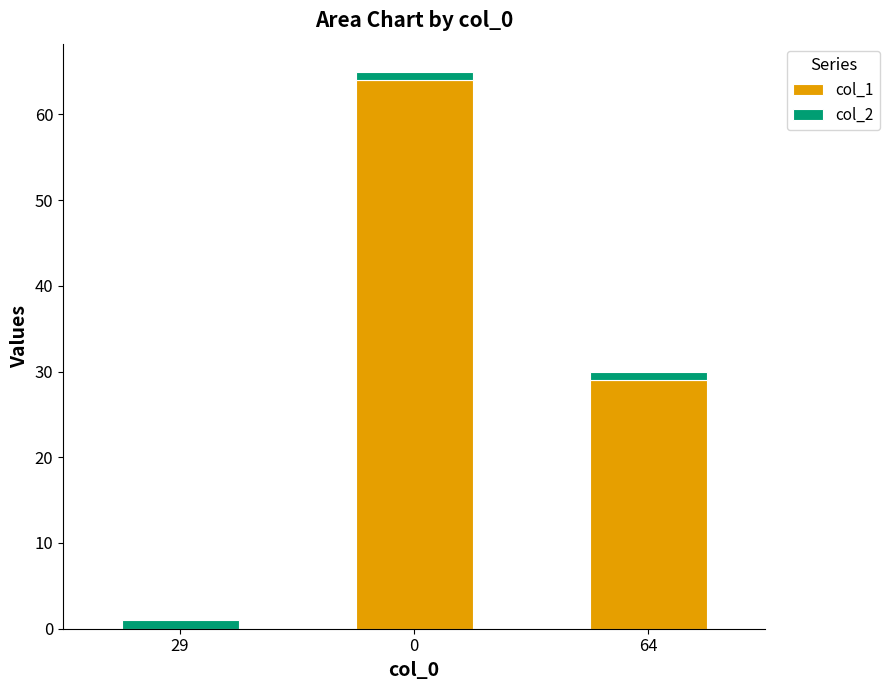

How many categories are shown in the chart?

3